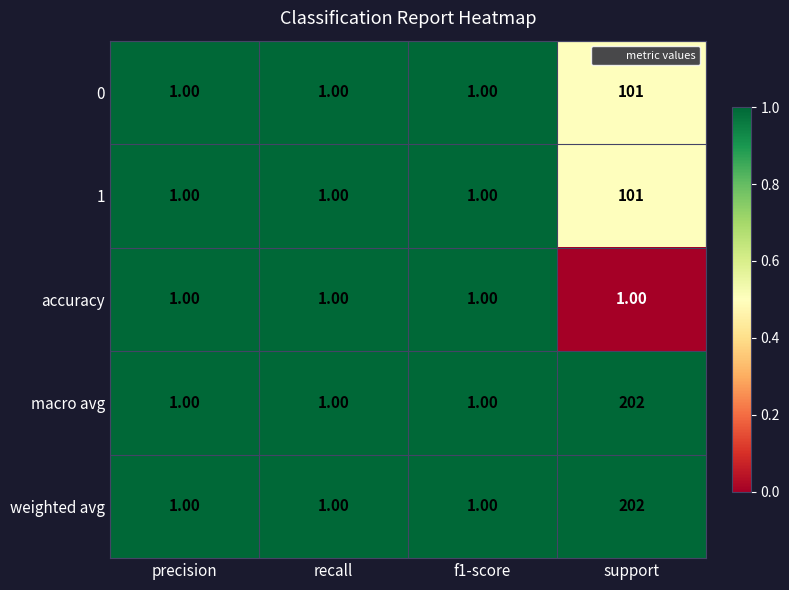

At which category is the sum across all series the highest?

support